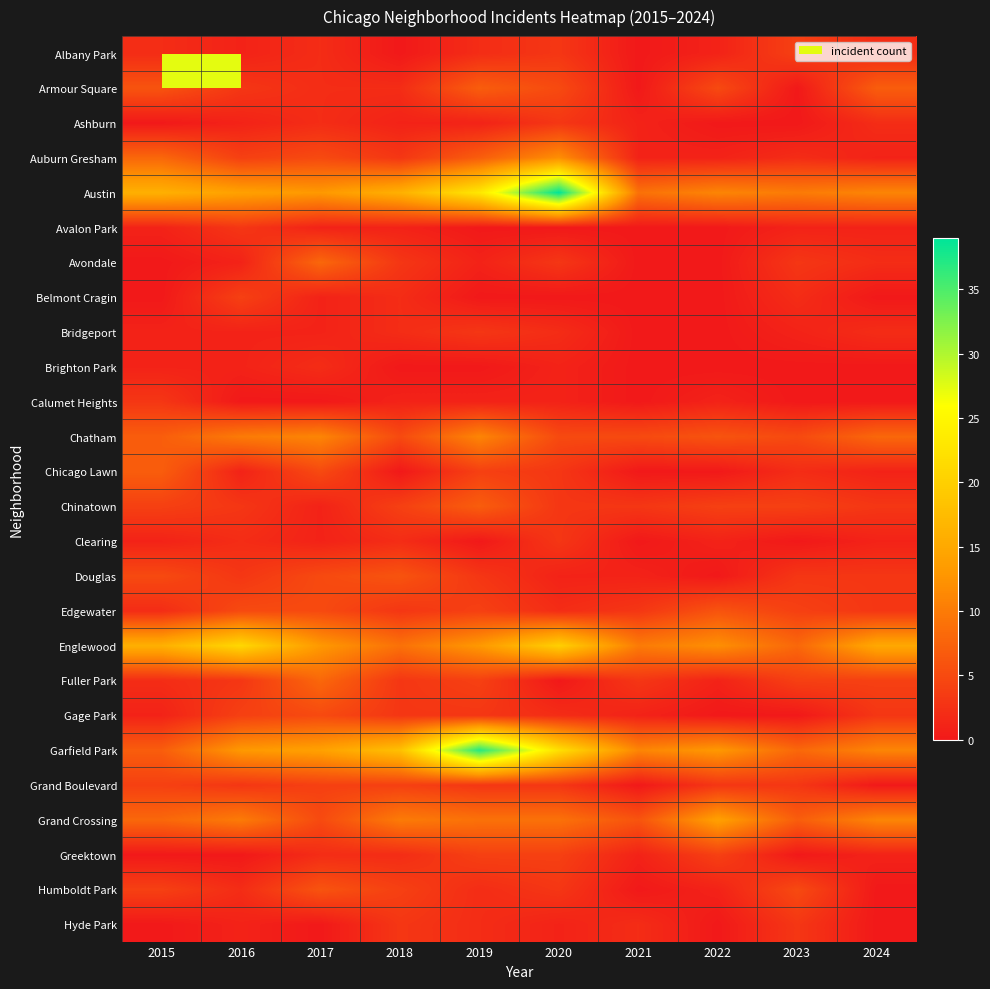

How many series are shown in this chart?

26